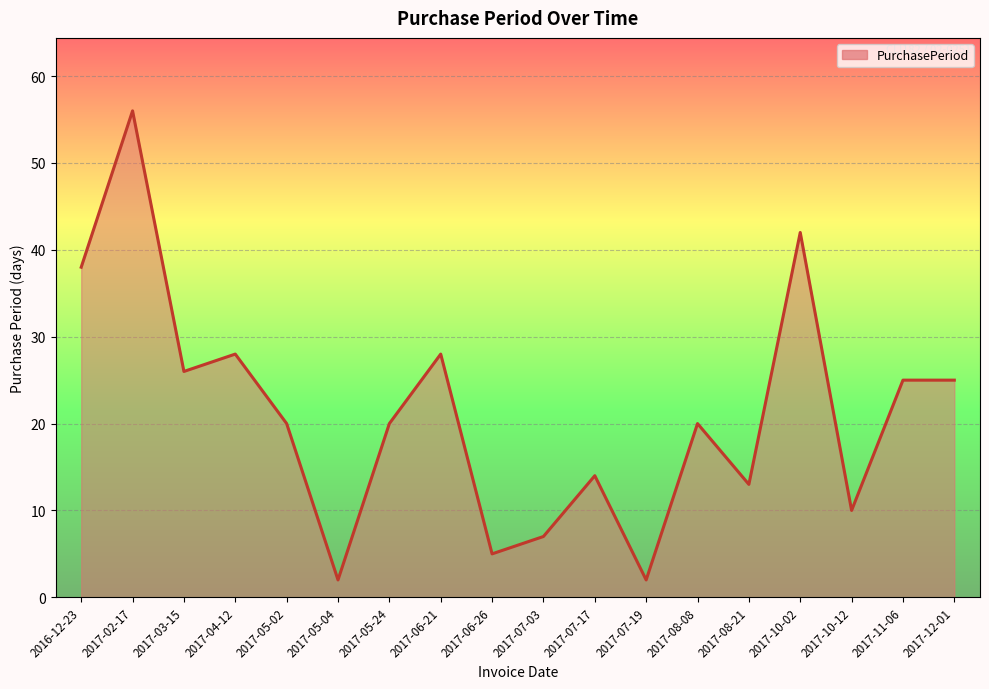

What is the difference between the values at 2017-07-03 and 2017-02-17?

49